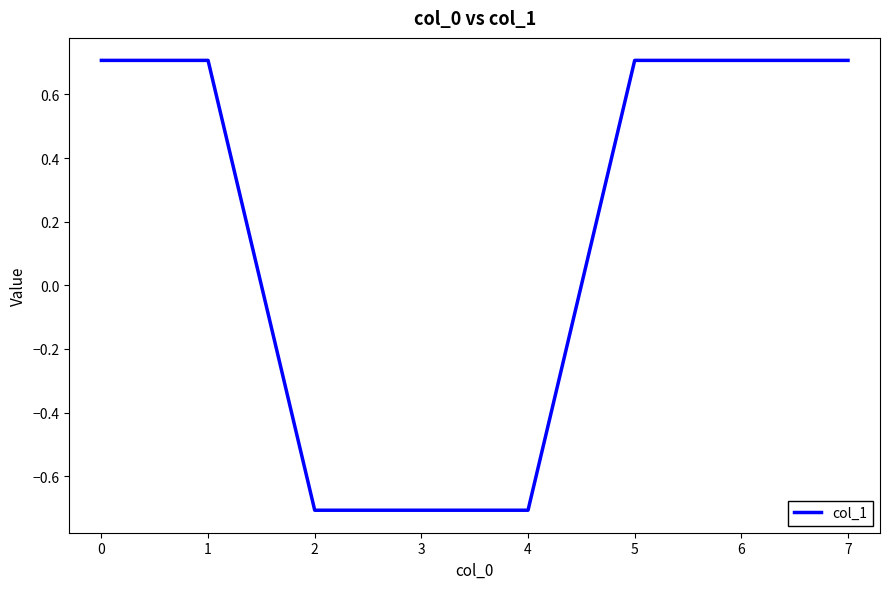

What is the sum of the values at 2 and 1?

0.0